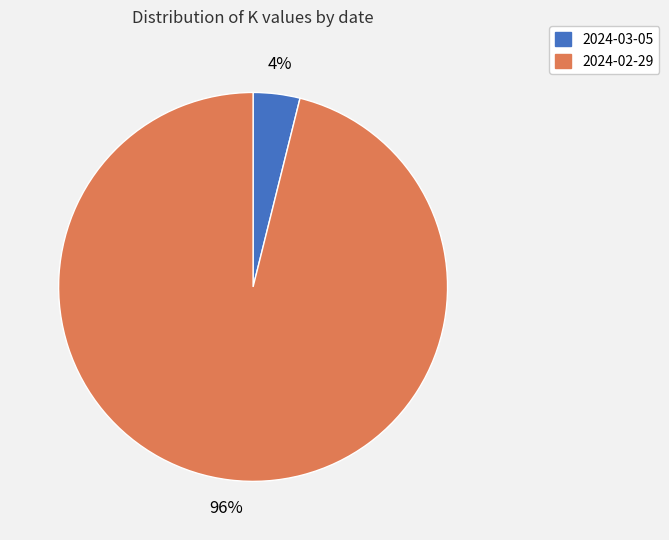

Which has a higher value, 2024-02-29 or 2024-03-05?

2024-02-29